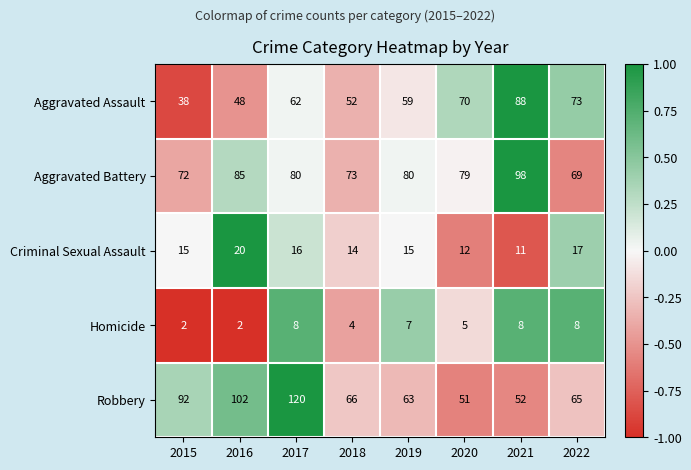

The Aggravated Battery series shows 98 at 2021. True or false?

True